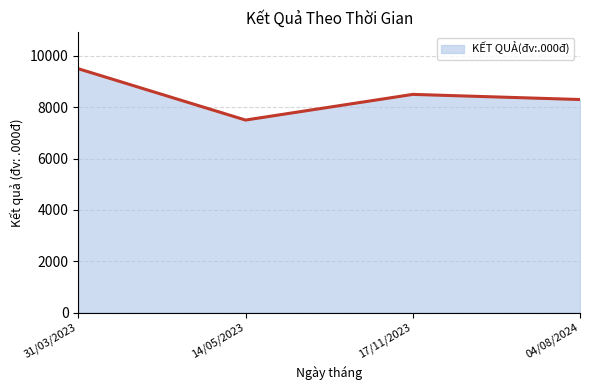

Reading left to right, list all the values displayed in this chart.

31/03/2023=9500	14/05/2023=7500	17/11/2023=8500	04/08/2024=8300